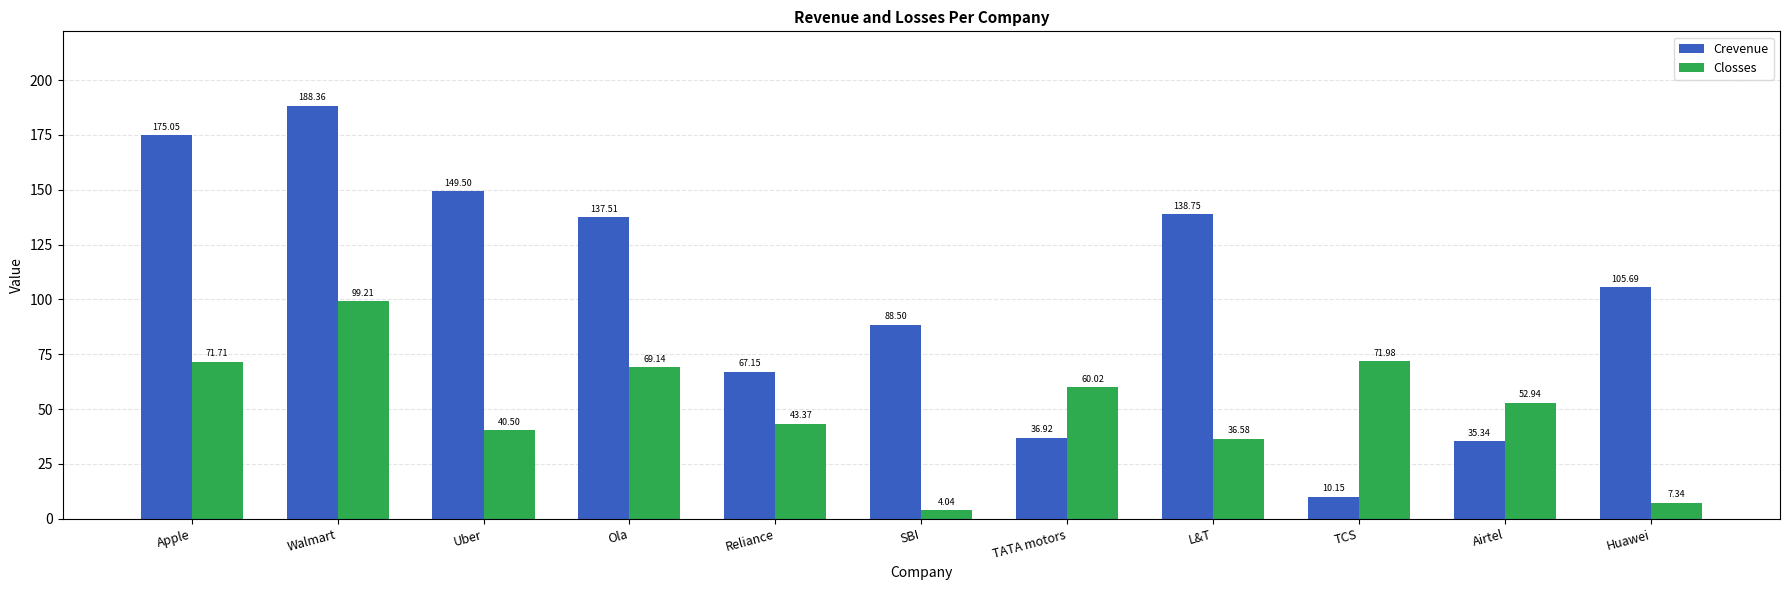

Which series changed the most between SBI and TCS?

Crevenue